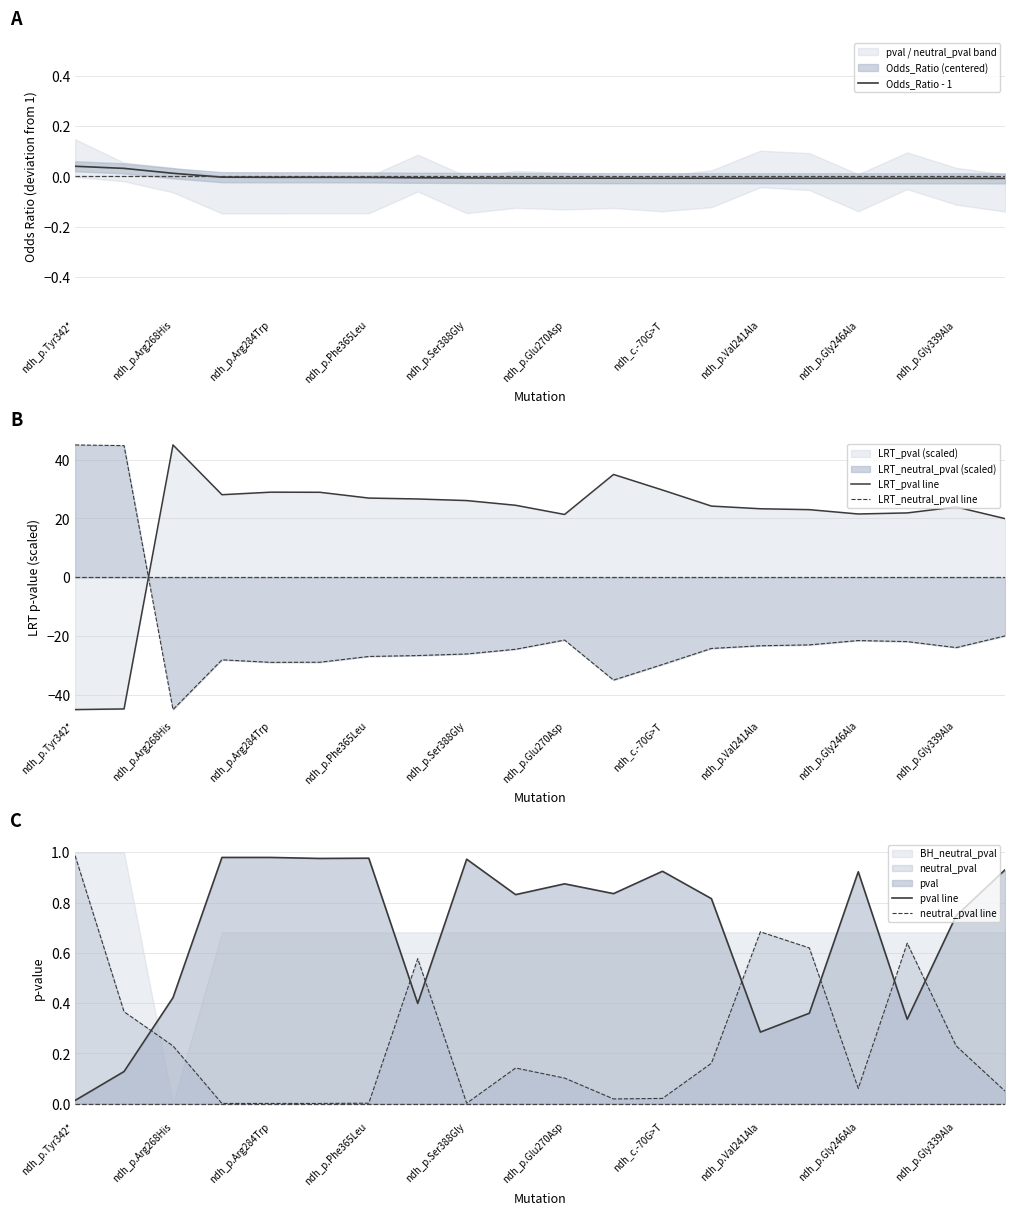

True or false: LRT_neutral_pval line has a value of -28.7 at ndh_p.Arg268His.

False